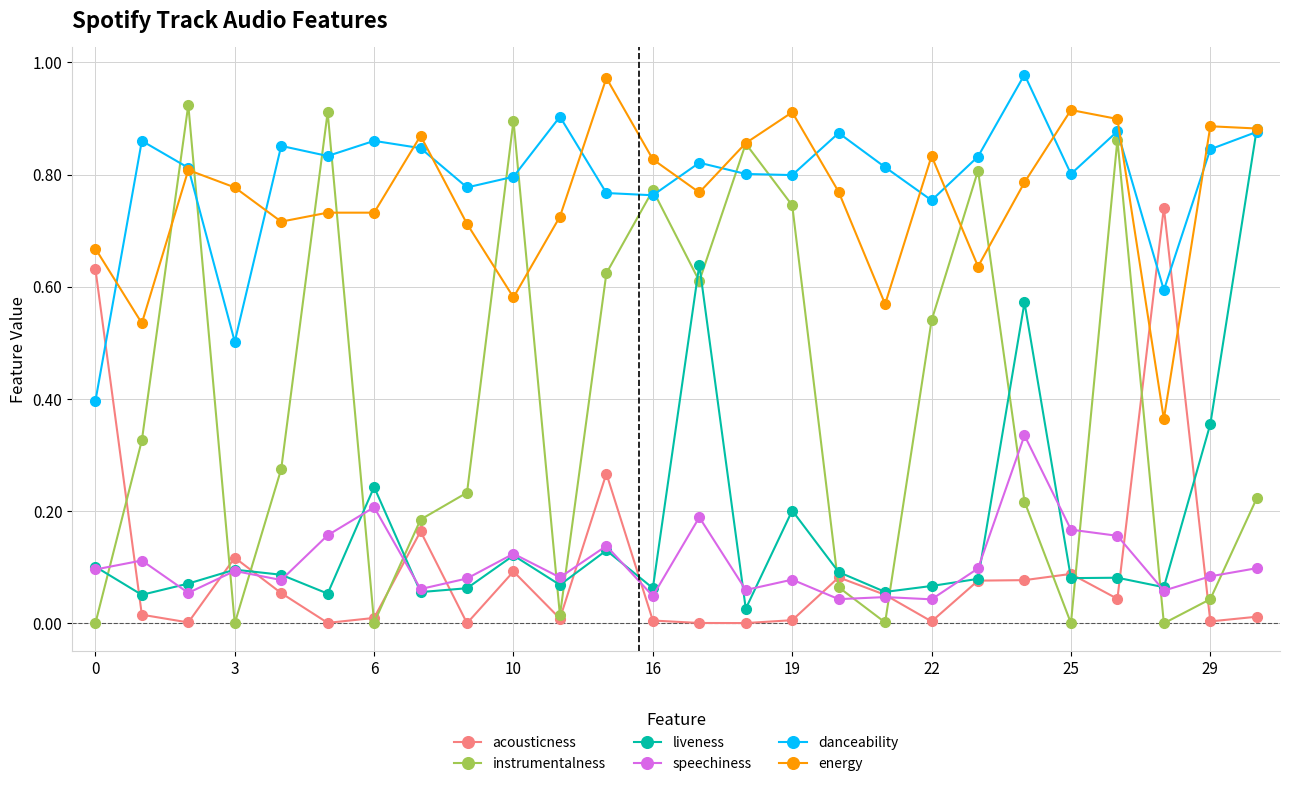

Is this an area chart (filled region under the line)?

No